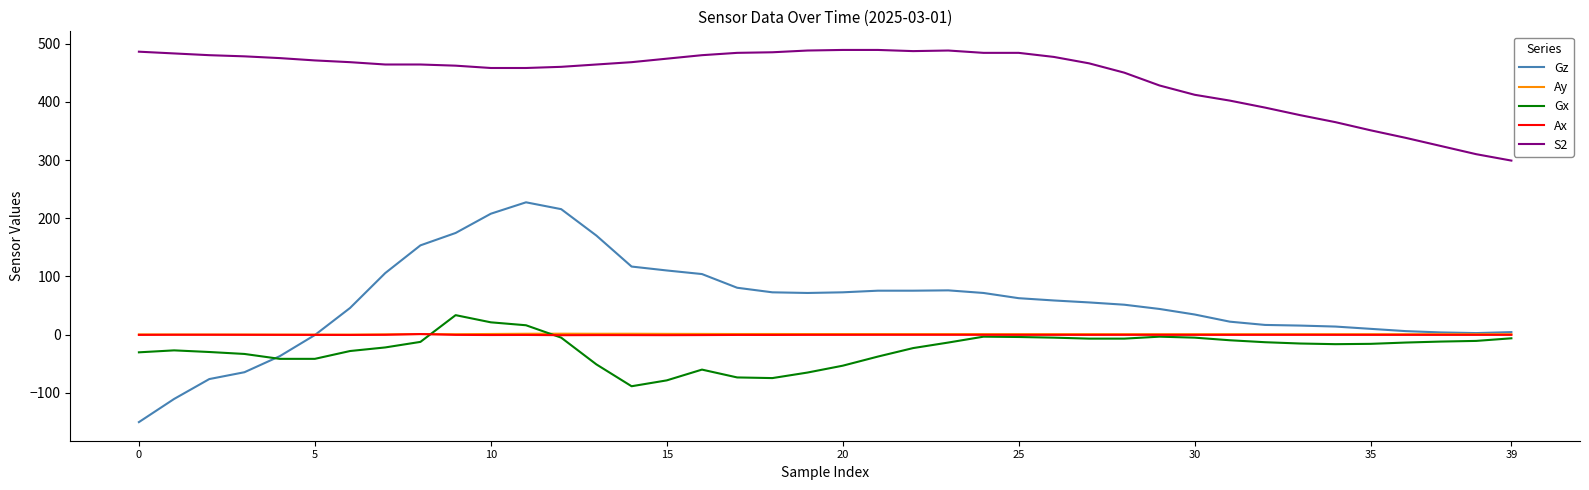

True or false: S2 and Gx intersect in this chart.

False